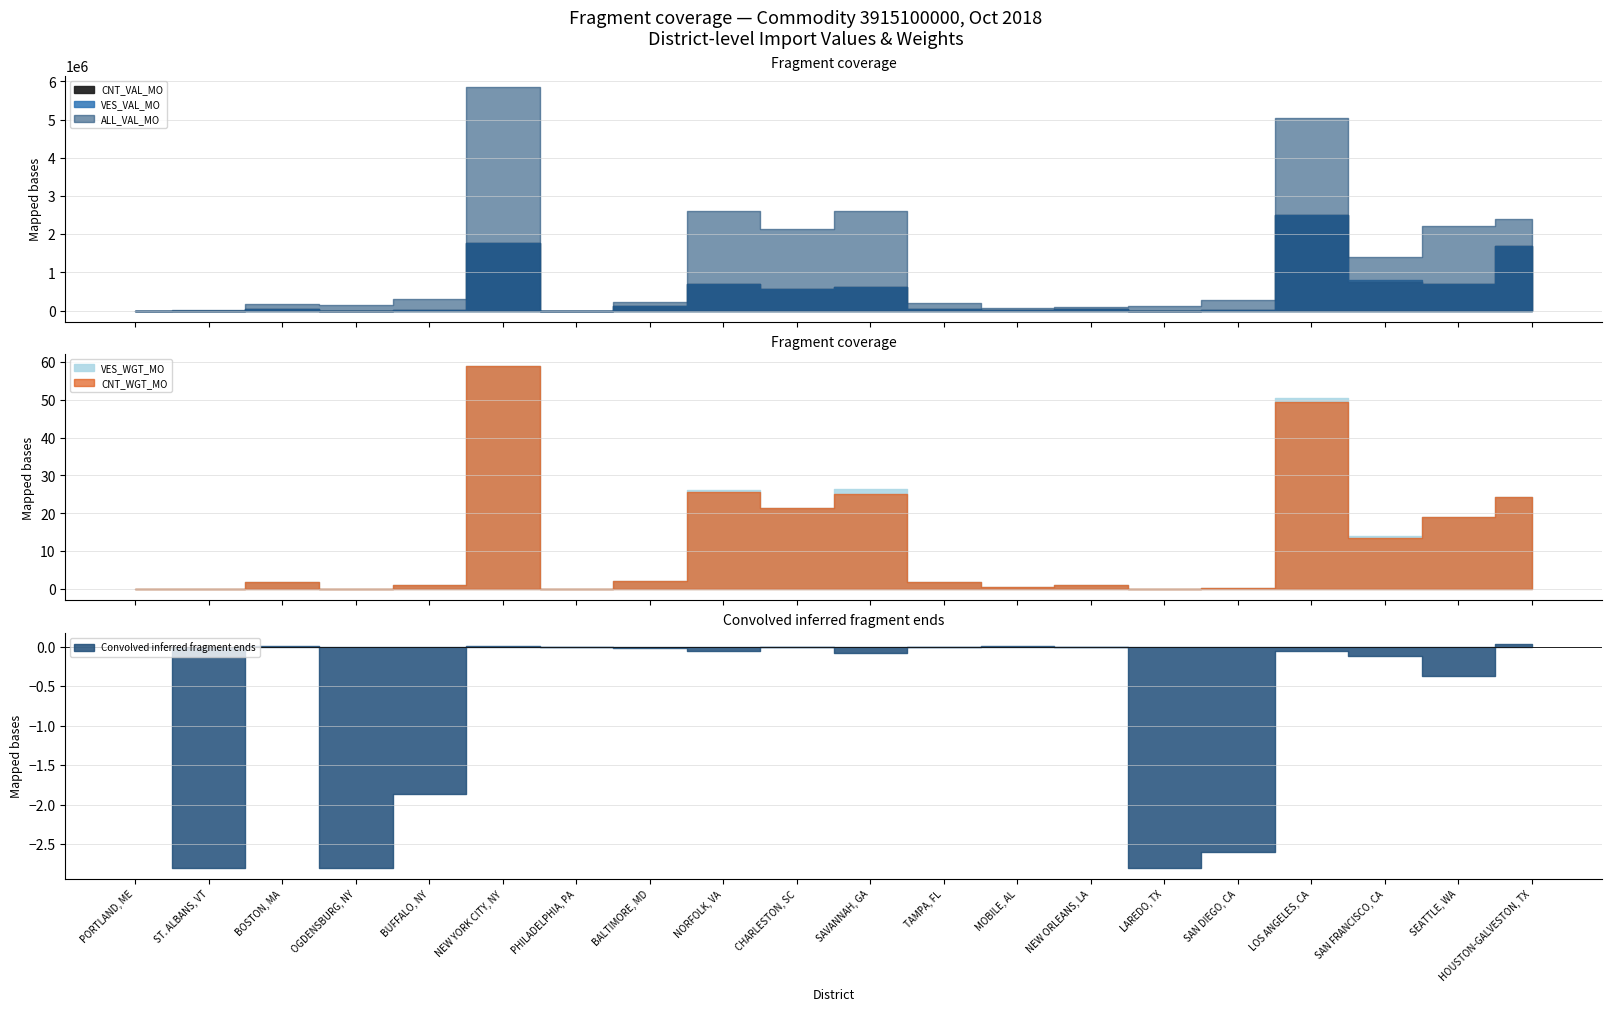

True or false: ALL_VAL_MO and VES_WGT_MO cross at least once.

True